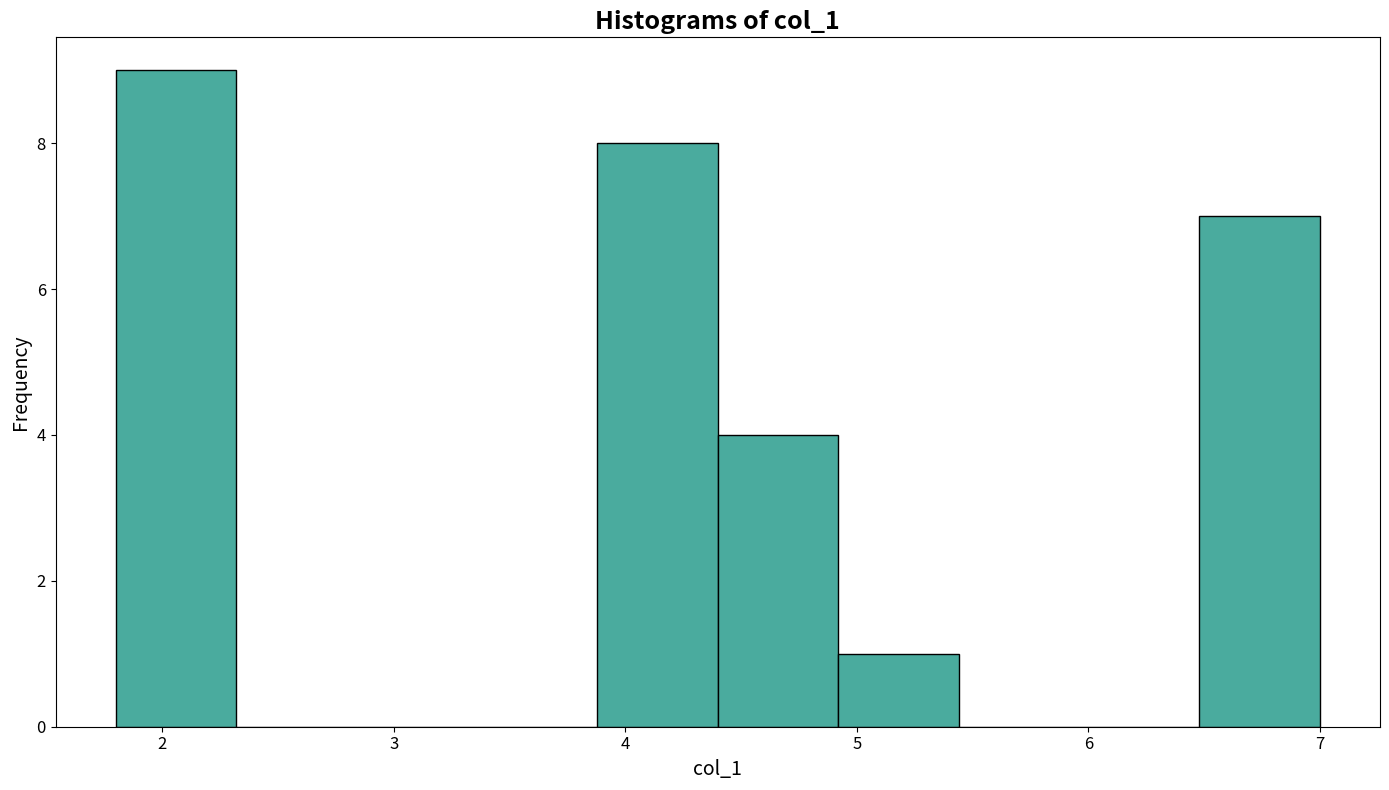

Which range on the x-axis has the tallest bar?

1.80 to 2.32